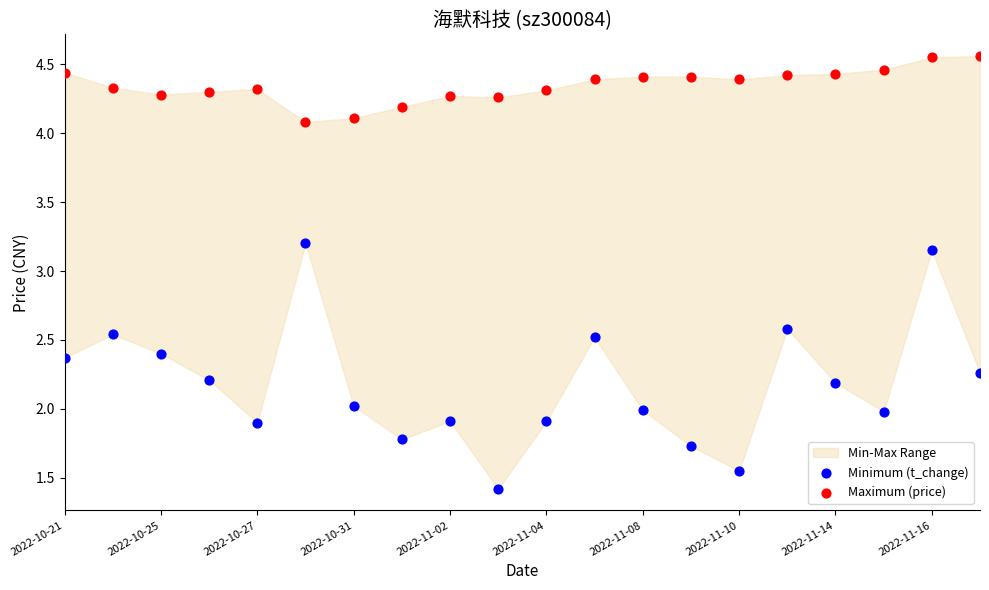

Which series has the widest spread of Y values?

Minimum (t_change)